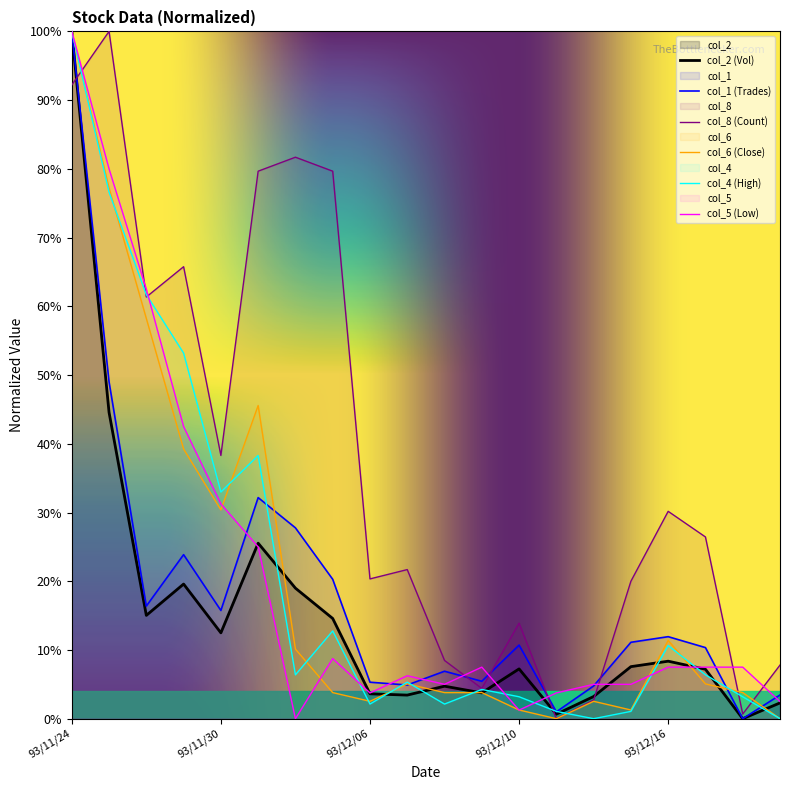

What is the difference between the col_8 values at 93/12/16 and 93/12/15?

10.2